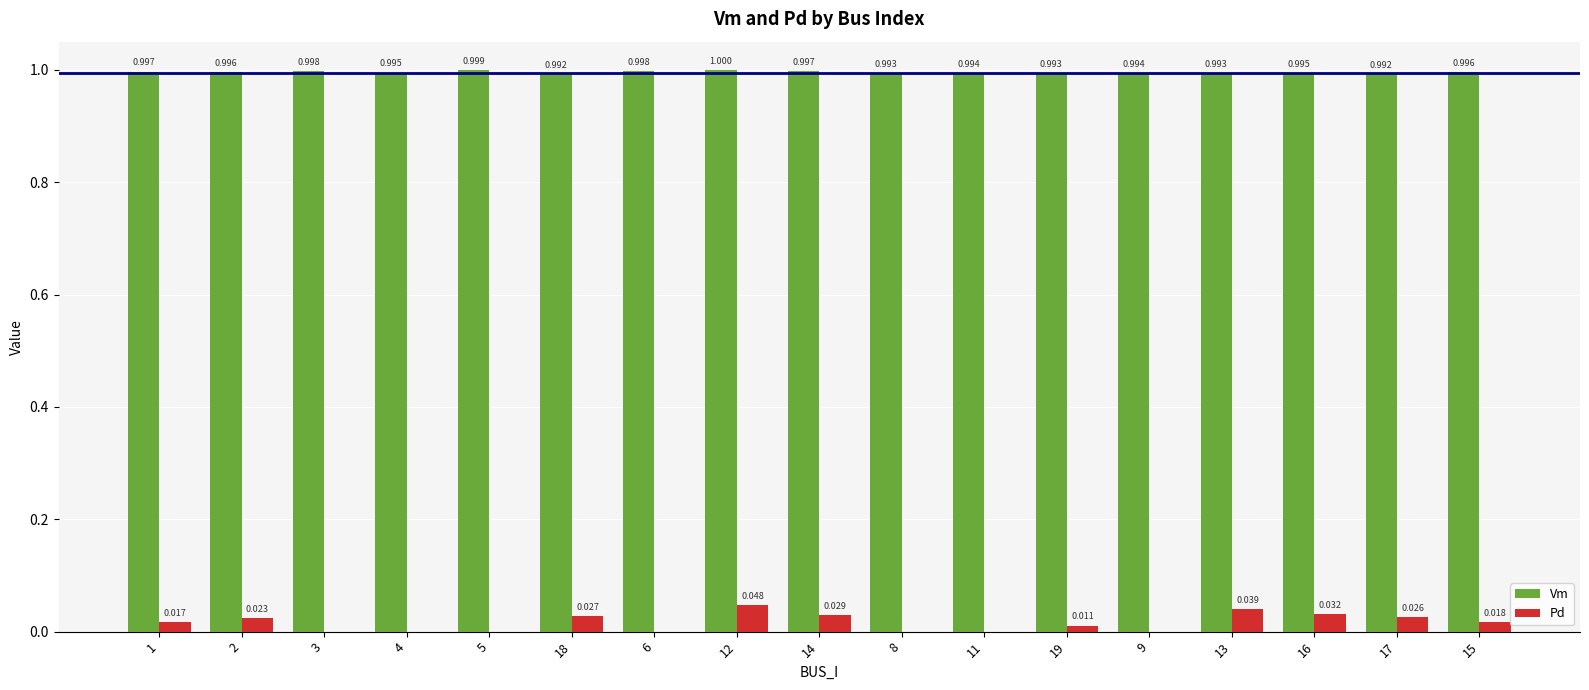

True or false: Pd has a value of 0.0 at 18.

True